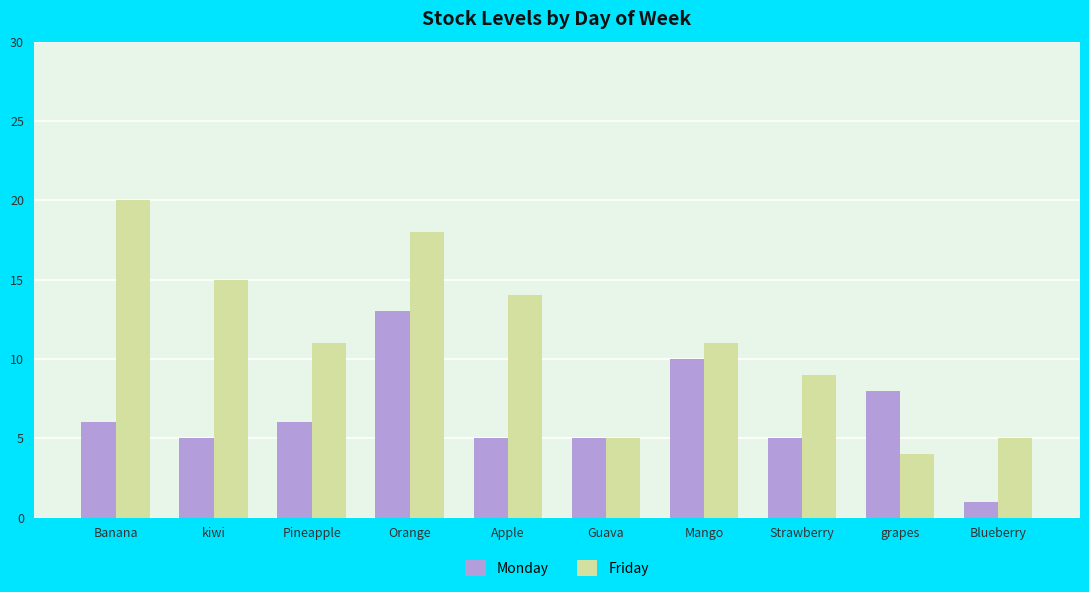

What position from the right is kiwi?

9